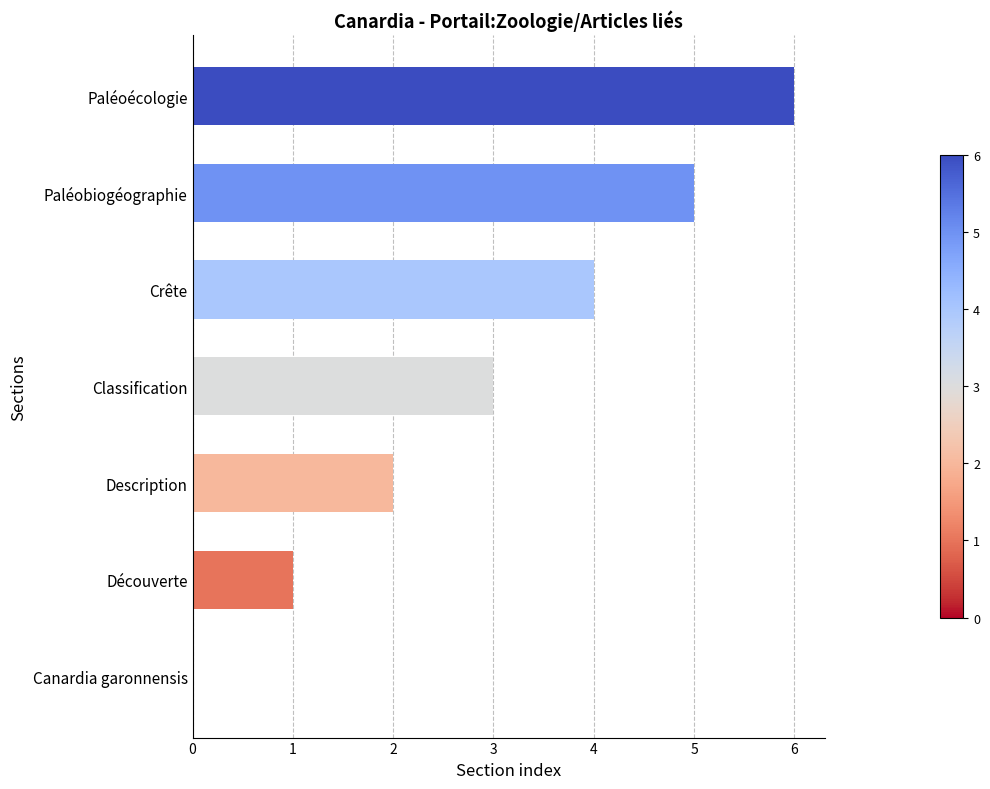

What is the change in value from Découverte to Crête?

+3